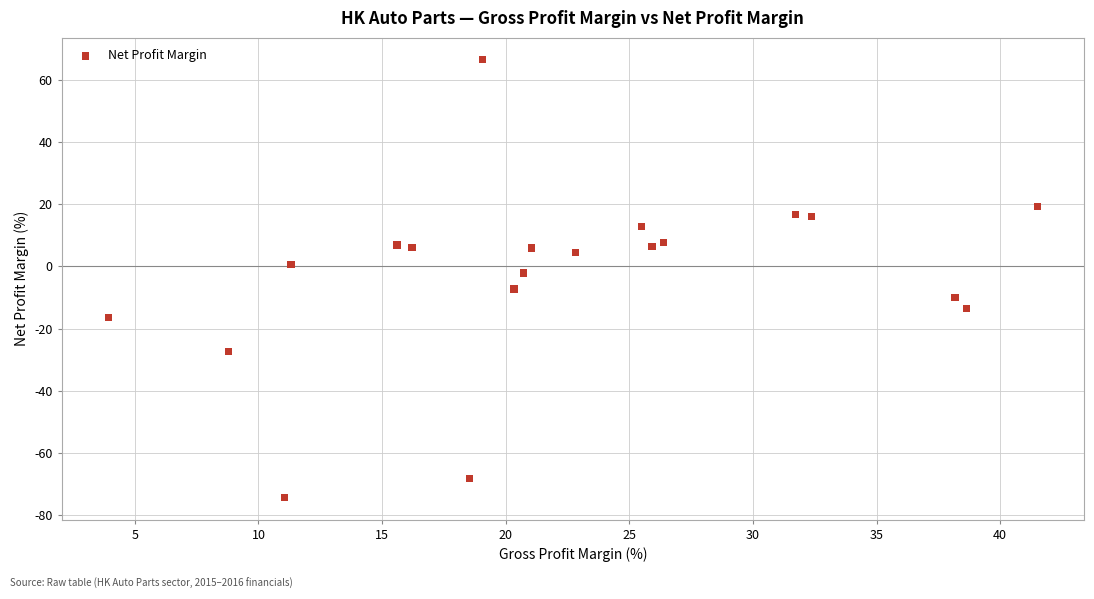

What is the range of Y values (max minus min)?

140.8